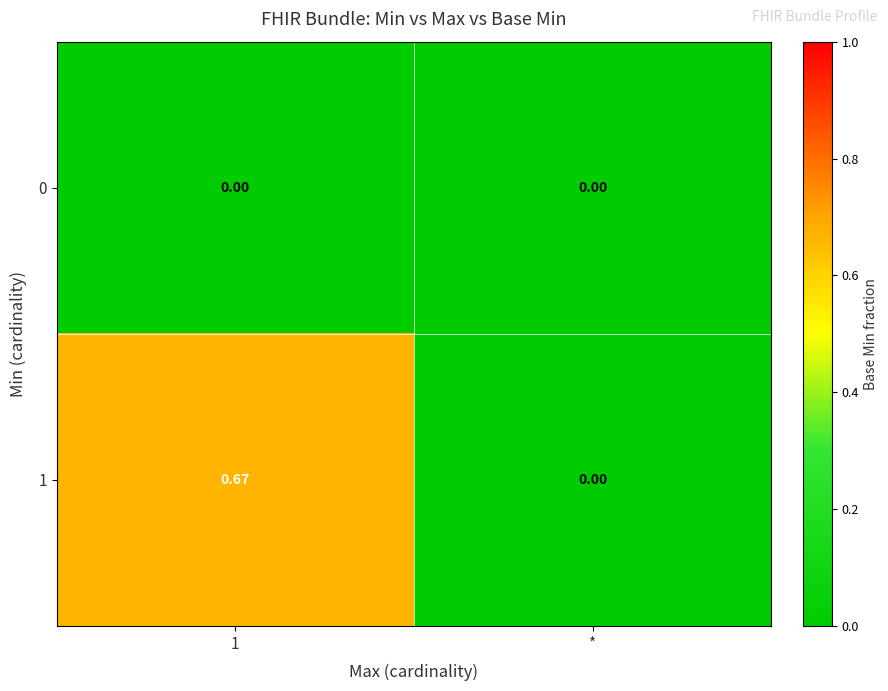

At which label is 1 closest to 0?

*